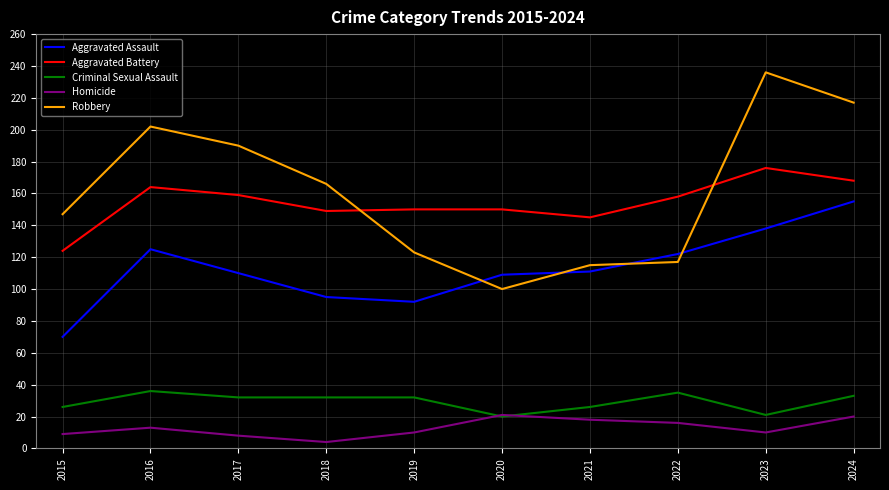

True or false: Aggravated Battery and Homicide intersect in this chart.

False